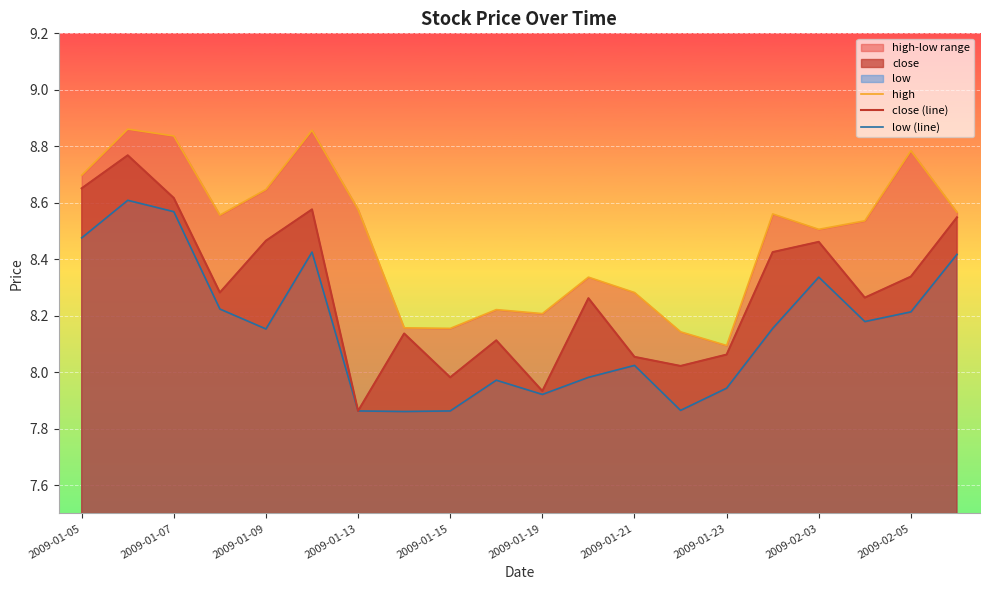

At which label does close (line) first exceed 8?

2009-01-05